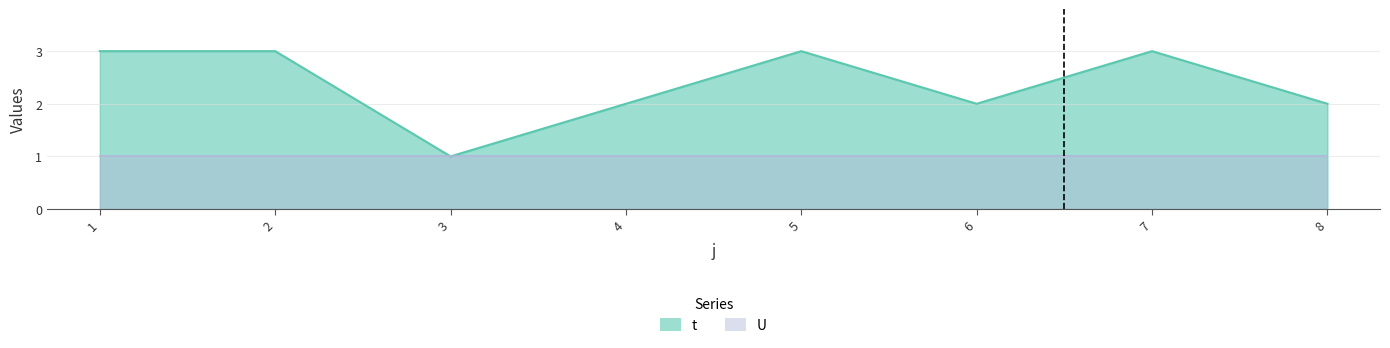

How many data points are less than 3?

4